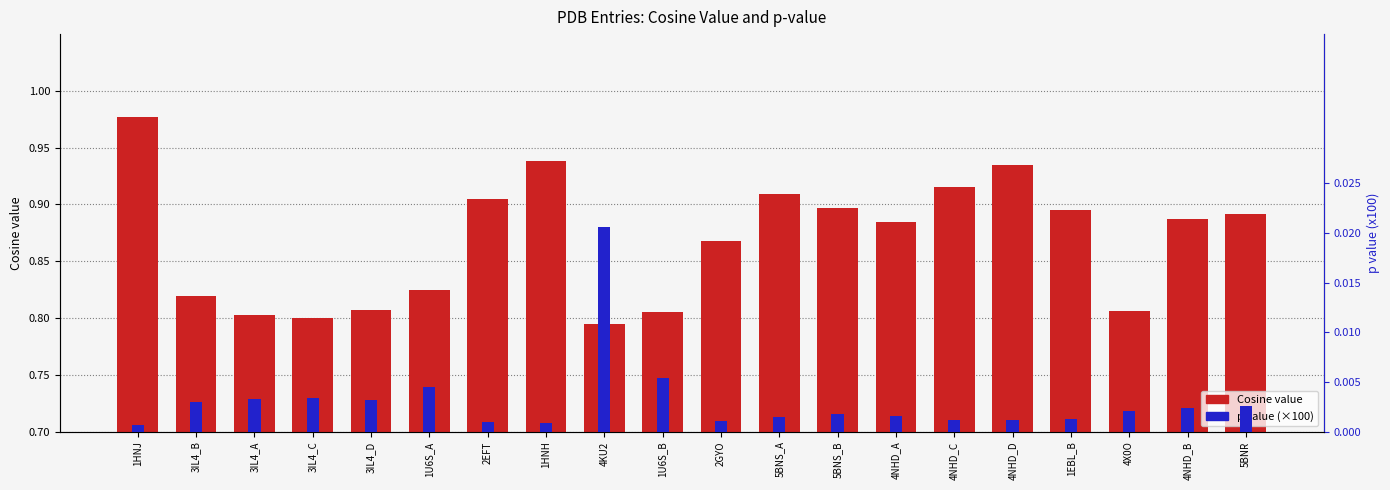

What is the maximum value shown in the chart?

2.1